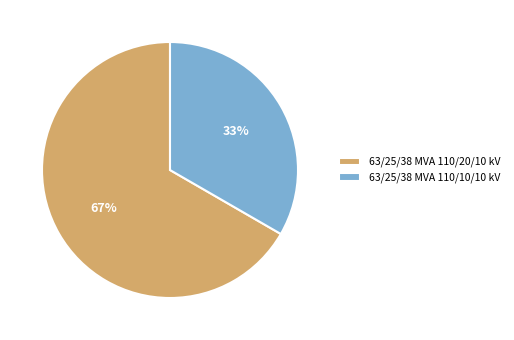

Between 63/25/38 MVA 110/10/10 kV and 63/25/38 MVA 110/20/10 kV, which is larger?

63/25/38 MVA 110/20/10 kV